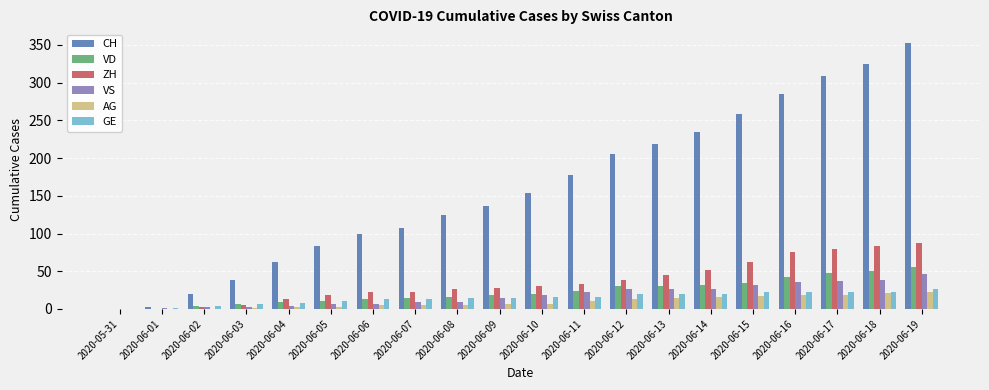

At which category is the sum across all series the highest?

2020-06-19